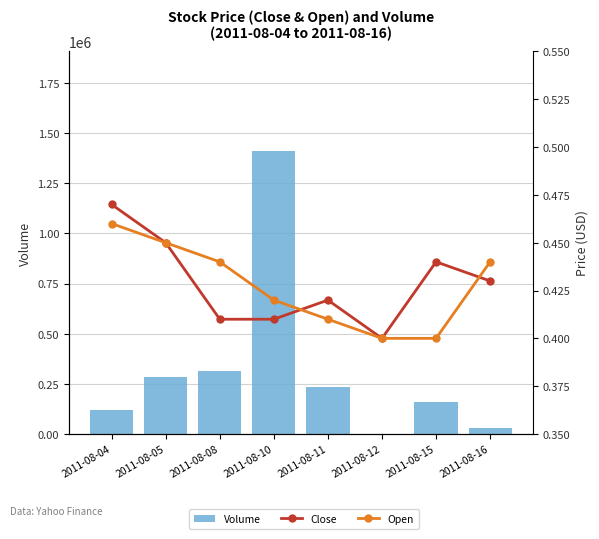

Which series has the largest range (max minus min)?

Volume